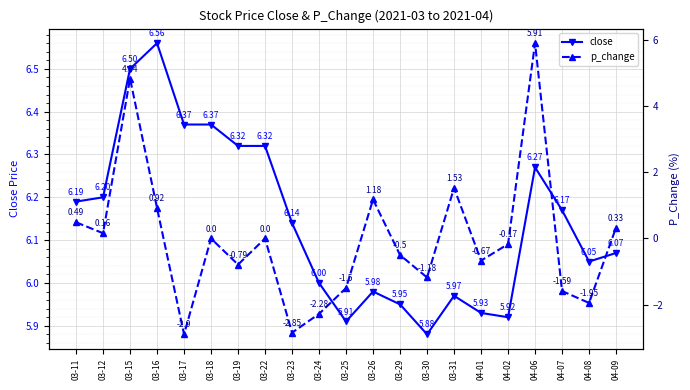

How many values in the close series are below 6?

7